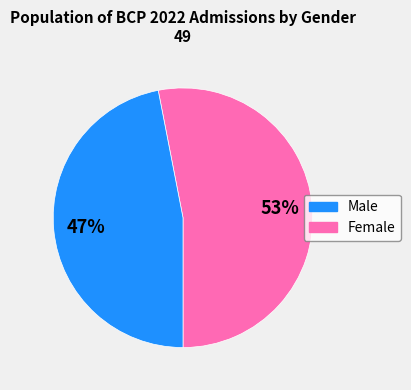

How many segments does this pie chart have?

2